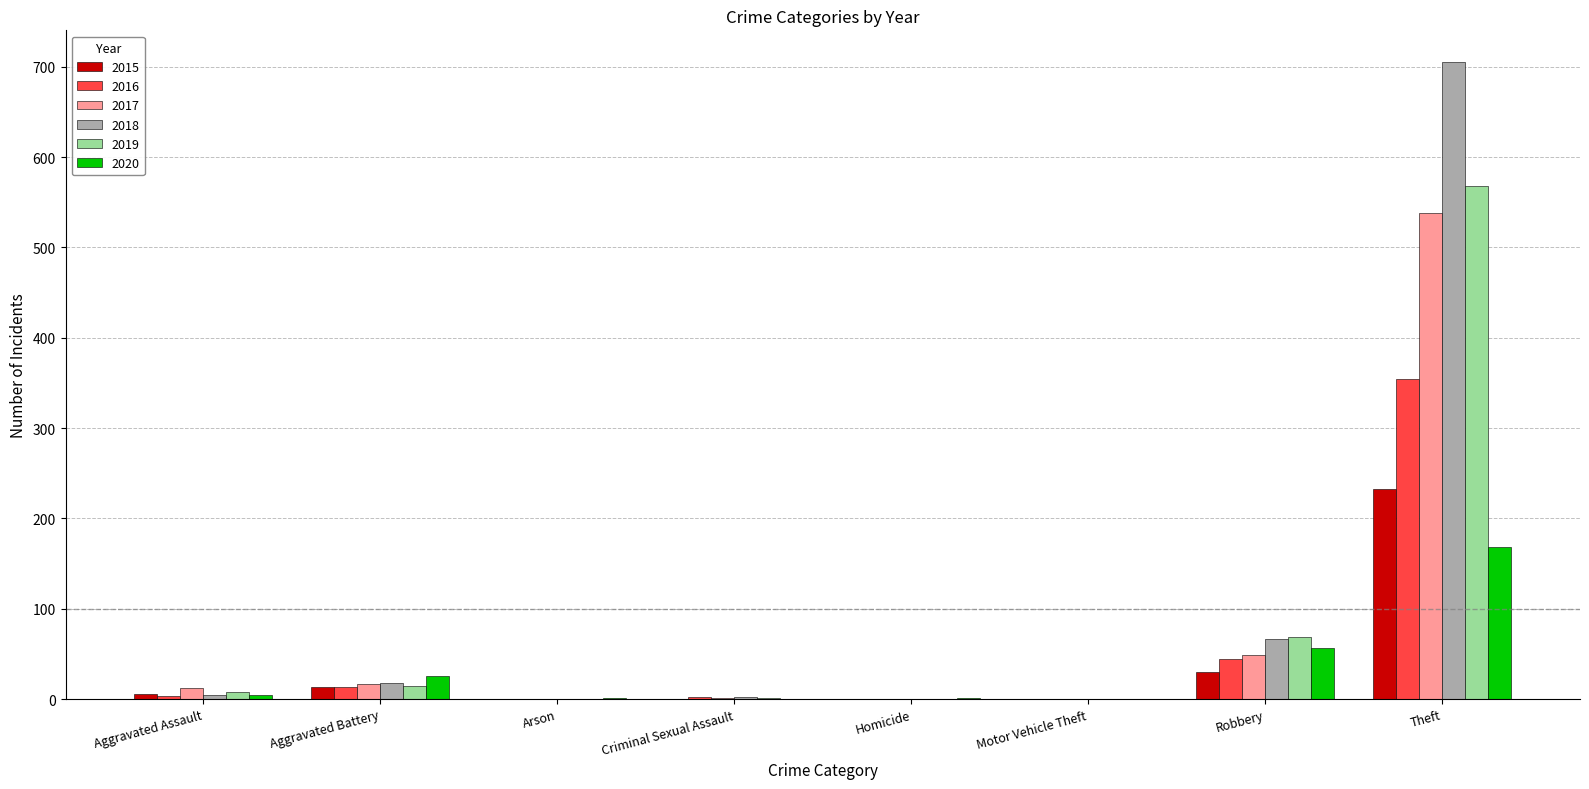

What is the spread (max minus min) of values at Criminal Sexual Assault?

2